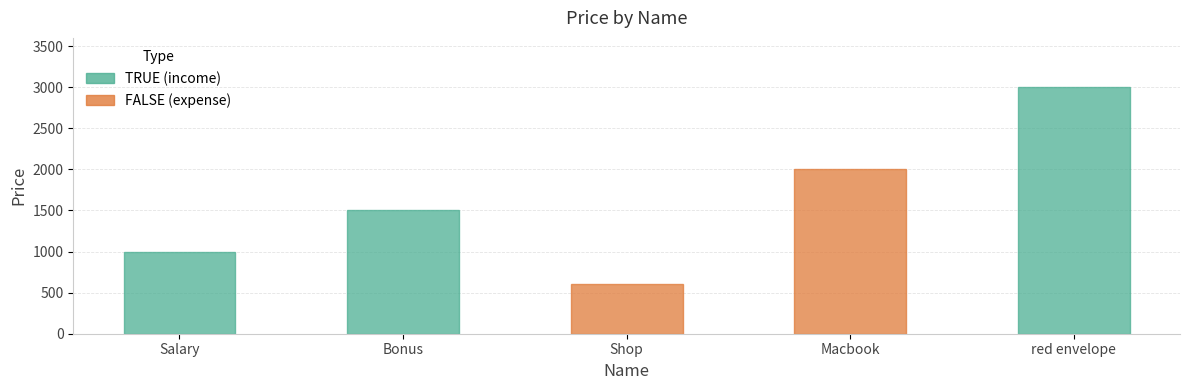

List the labels in order of value, largest first.

red envelope, Macbook, Bonus, Salary, Shop